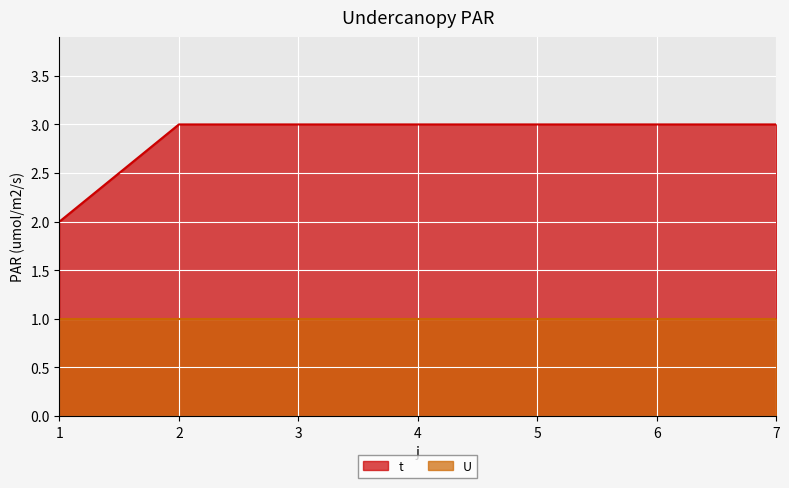

What is the average value?

3